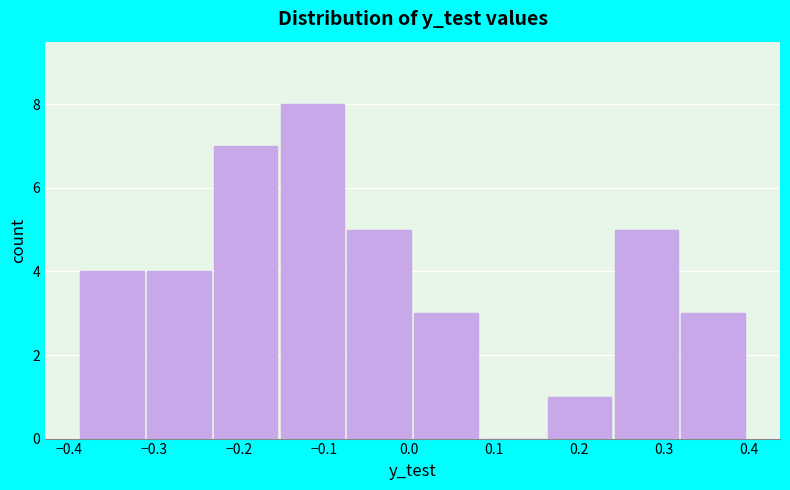

How tall is the bar that spans 0.32 to 0.40 on the x-axis? Neither the bar edges nor the heights are printed on the chart, so give them approximately, as read against the axes.

3